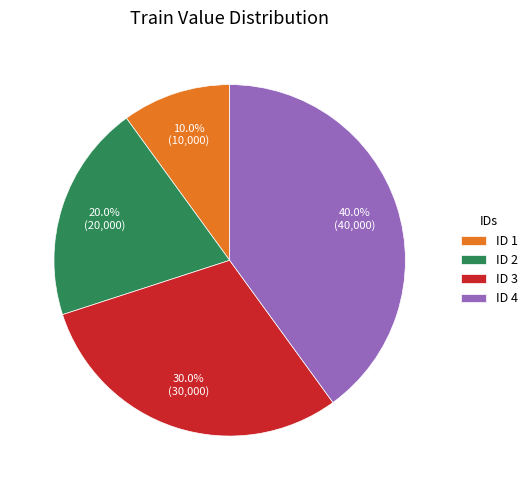

Is there any slice that represents more than half of the pie?

No